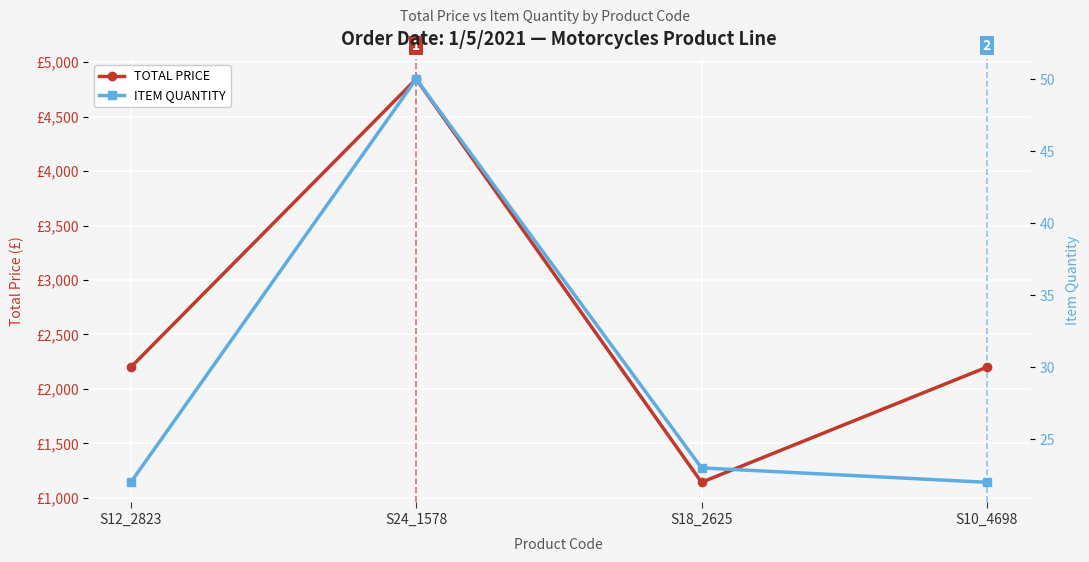

What is the difference between the maximum and minimum values in the ITEM QUANTITY series?

28.0